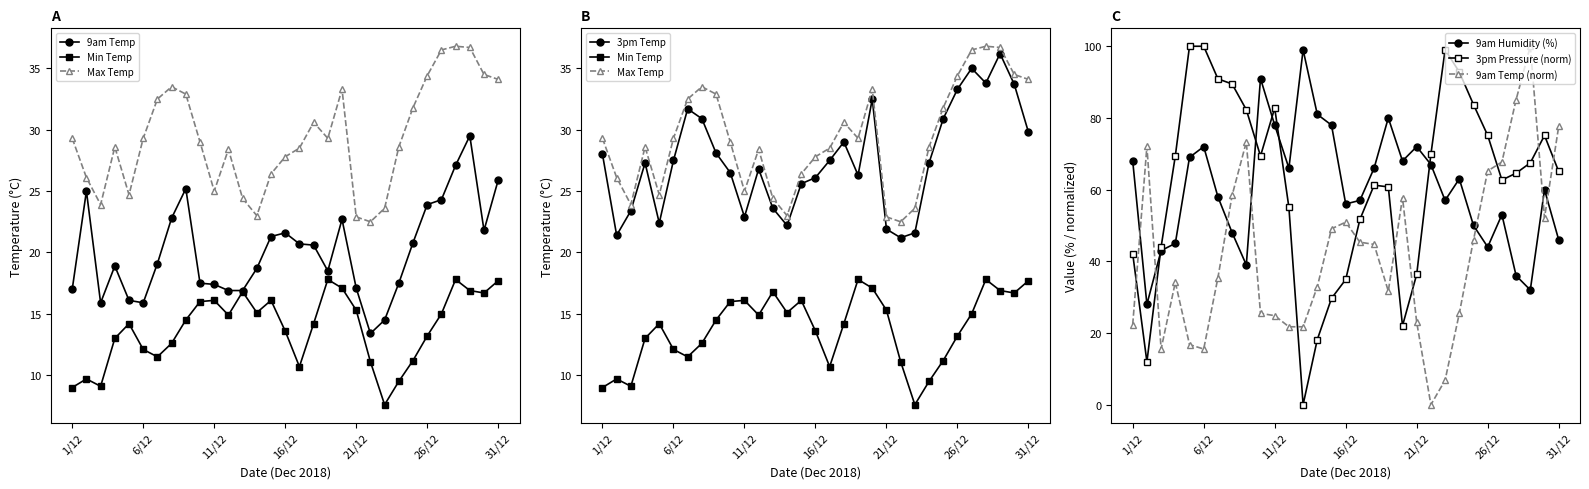

Reading left to right, transcribe all the data shown in this chart.

9am Temp: 1/12=17.0	2/12=25.0	3/12=15.9	4/12=18.9	5/12=16.1	6/12=15.9	7/12=19.1	8/12=22.8	9/12=25.2	10/12=17.5	11/12=17.4	12/12=16.9	13/12=16.9	14/12=18.7	15/12=21.3	16/12=21.6	17/12=20.7	18/12=20.6	19/12=18.5	20/12=22.7	21/12=17.1	22/12=13.4	23/12=14.5	24/12=17.5	25/12=20.8	26/12=23.9	27/12=24.3	28/12=27.1	29/12=29.5	30/12=21.8	31/12=25.9
Min Temp: 1/12=9.0	2/12=9.7	3/12=9.1	4/12=13.0	5/12=14.2	6/12=12.1	7/12=11.5	8/12=12.6	9/12=14.5	10/12=16.0	11/12=16.1	12/12=14.9	13/12=16.8	14/12=15.1	15/12=16.1	16/12=13.6	17/12=10.7	18/12=14.2	19/12=17.8	20/12=17.1	21/12=15.3	22/12=11.1	23/12=7.6	24/12=9.5	25/12=11.2	26/12=13.2	27/12=15.0	28/12=17.8	29/12=16.9	30/12=16.7	31/12=17.7
Max Temp: 1/12=29.3	2/12=26.1	3/12=23.9	4/12=28.6	5/12=24.7	6/12=29.3	7/12=32.5	8/12=33.5	9/12=32.9	10/12=29.0	11/12=25.0	12/12=28.4	13/12=24.4	14/12=23.0	15/12=26.4	16/12=27.8	17/12=28.5	18/12=30.6	19/12=29.3	20/12=33.3	21/12=22.9	22/12=22.5	23/12=23.6	24/12=28.6	25/12=31.8	26/12=34.4	27/12=36.5	28/12=36.8	29/12=36.7	30/12=34.5	31/12=34.1
9am Humidity: 1/12=68.0	2/12=28.0	3/12=43.0	4/12=45.0	5/12=69.0	6/12=72.0	7/12=58.0	8/12=48.0	9/12=39.0	10/12=91.0	11/12=78.0	12/12=66.0	13/12=99.0	14/12=81.0	15/12=78.0	16/12=56.0	17/12=57.0	18/12=66.0	19/12=80.0	20/12=68.0	21/12=72.0	22/12=67.0	23/12=57.0	24/12=63.0	25/12=50.0	26/12=44.0	27/12=53.0	28/12=36.0	29/12=32.0	30/12=60.0	31/12=46.0
3pm Temp: 1/12=28.0	2/12=21.4	3/12=23.4	4/12=27.3	5/12=22.4	6/12=27.5	7/12=31.7	8/12=30.9	9/12=28.1	10/12=26.5	11/12=22.9	12/12=26.8	13/12=23.6	14/12=22.2	15/12=25.6	16/12=26.1	17/12=27.5	18/12=29.0	19/12=26.3	20/12=32.5	21/12=21.9	22/12=21.2	23/12=21.6	24/12=27.3	25/12=30.9	26/12=33.3	27/12=35.0	28/12=33.8	29/12=36.2	30/12=33.7	31/12=29.8
3pm Pressure: 1/12=42.1	2/12=12.0	3/12=44.0	4/12=69.4	5/12=100.0	6/12=100.0	7/12=90.9	8/12=89.5	9/12=82.3	10/12=69.4	11/12=82.8	12/12=55.0	13/12=0.0	14/12=18.2	15/12=29.7	16/12=34.9	17/12=51.7	18/12=61.2	19/12=60.8	20/12=22.0	21/12=36.4	22/12=69.9	23/12=99.0	24/12=92.8	25/12=83.7	26/12=75.1	27/12=62.7	28/12=64.6	29/12=67.5	30/12=75.1	31/12=65.1